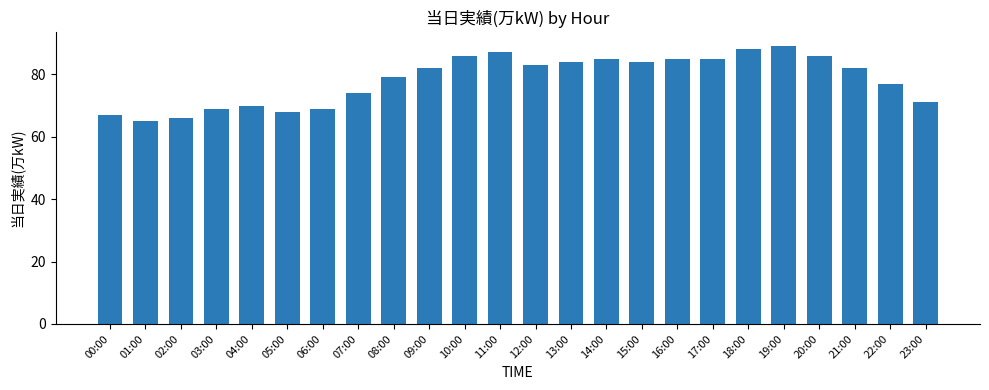

Count the number of data series in this chart.

1